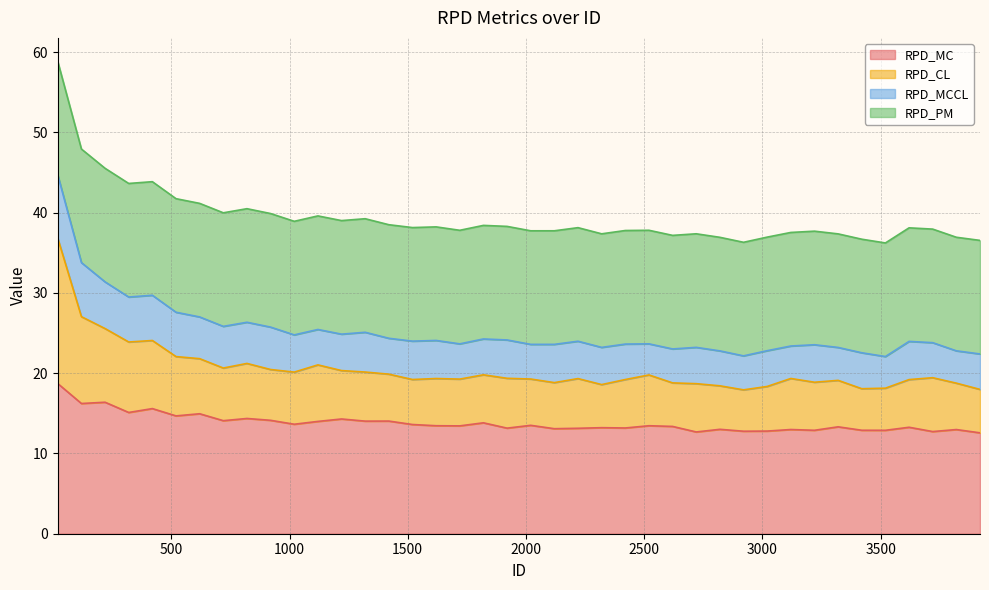

In RPD_CL, how many points are higher than both neighbors (excluding endpoints)?

10